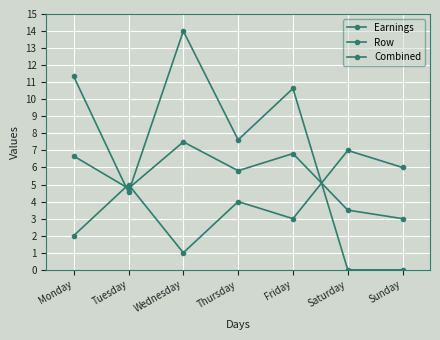

Is this an area chart (filled region under the line)?

No